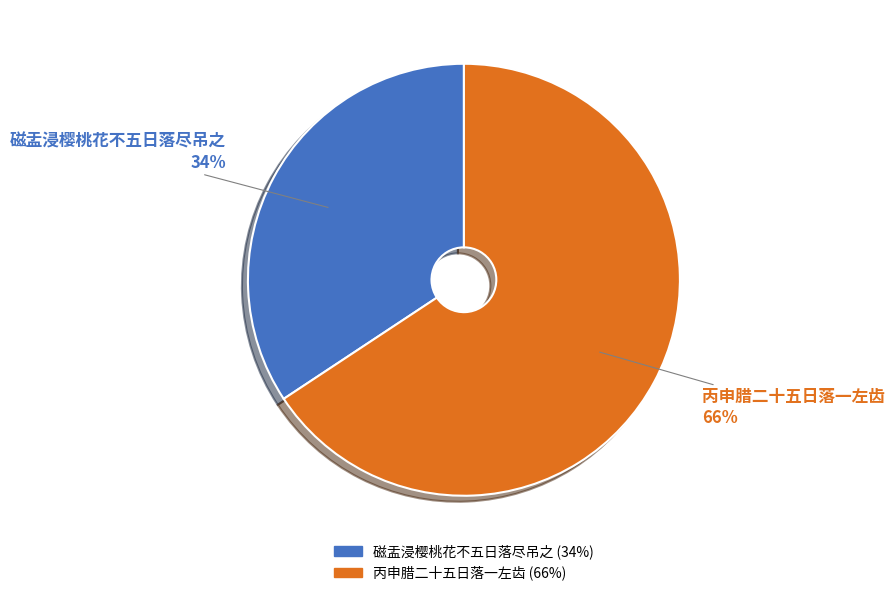

Do 磁盂浸樱桃花不五日落尽吊之 and 丙申腊二十五日落一左齿 together represent more than half of the pie?

Yes